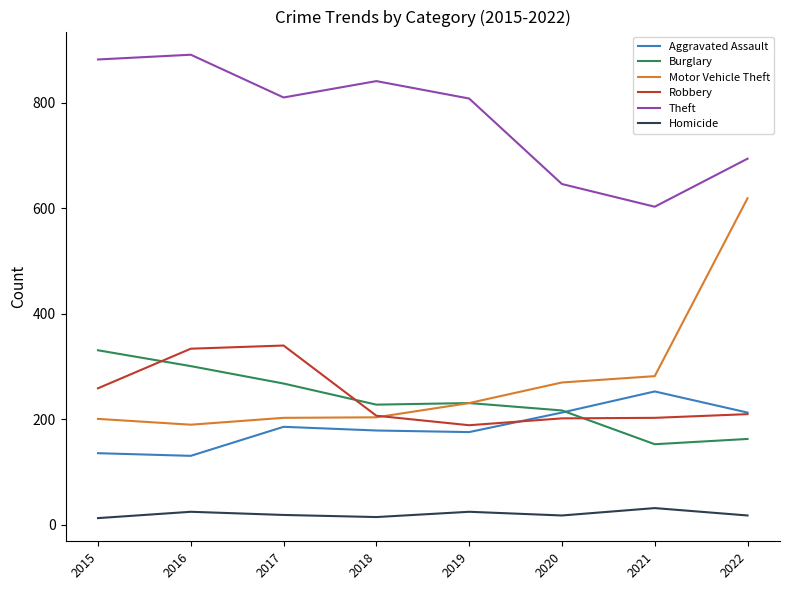

Which series has the largest total across all categories?

Theft